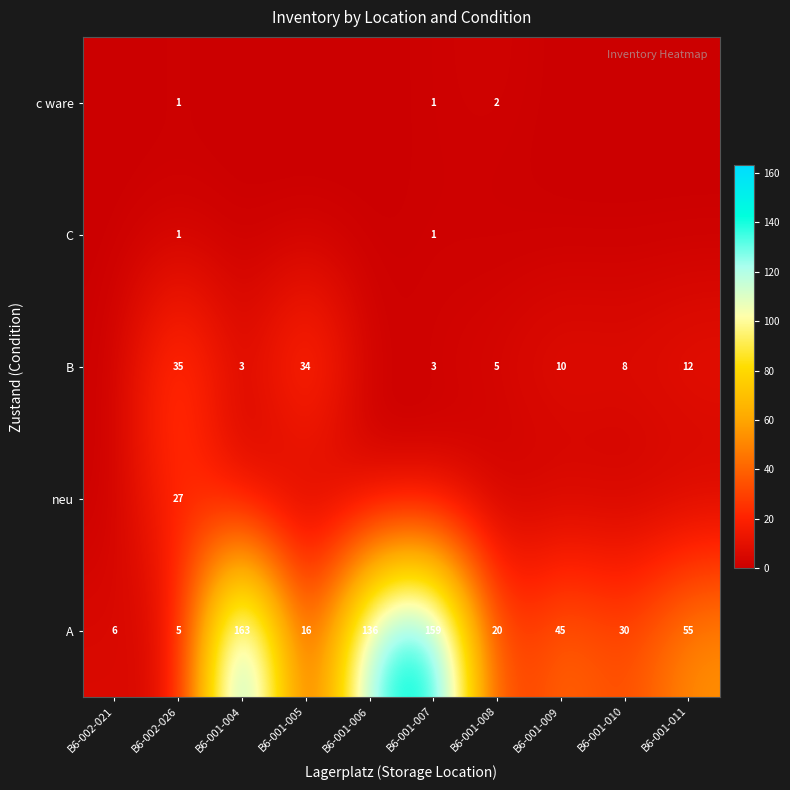

Read the A value at B6-001-005, to the nearest 5.

15